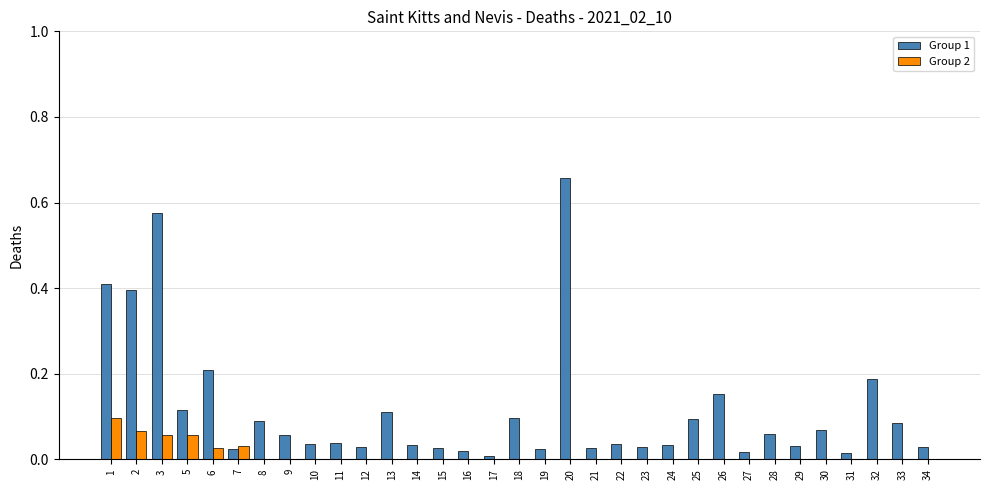

Is the value of Group 1 at 13 greater than the value of Group 2 at 19?

Yes